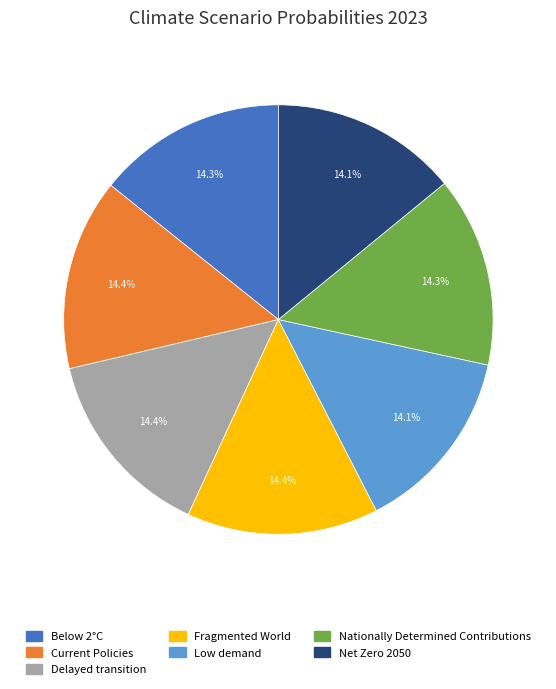

How much of the chart is everything except Delayed transition?

85.6%